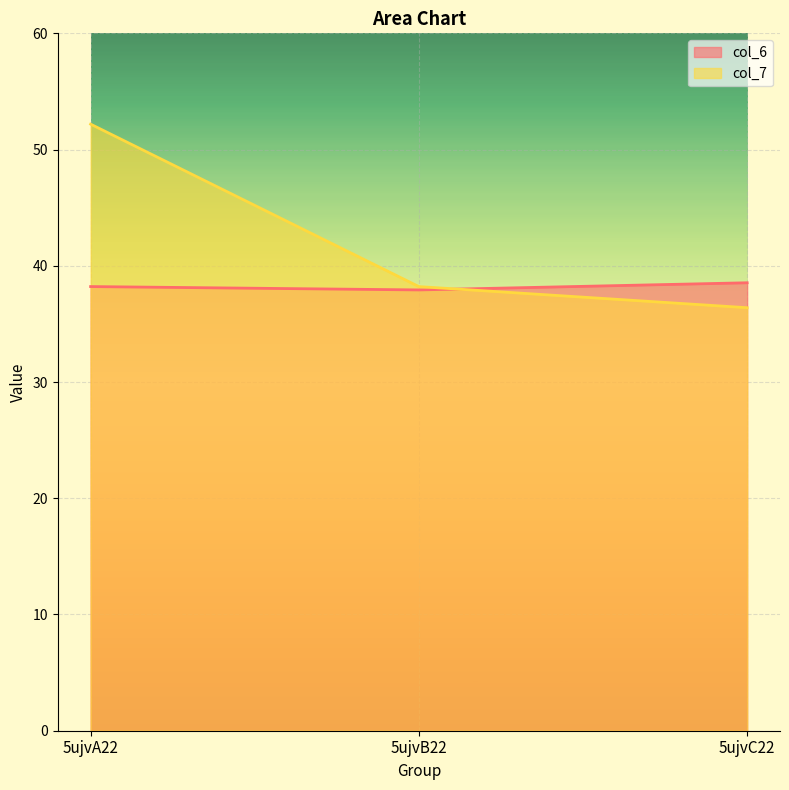

Where is col_6 nearest to the value 38?

5ujvB22